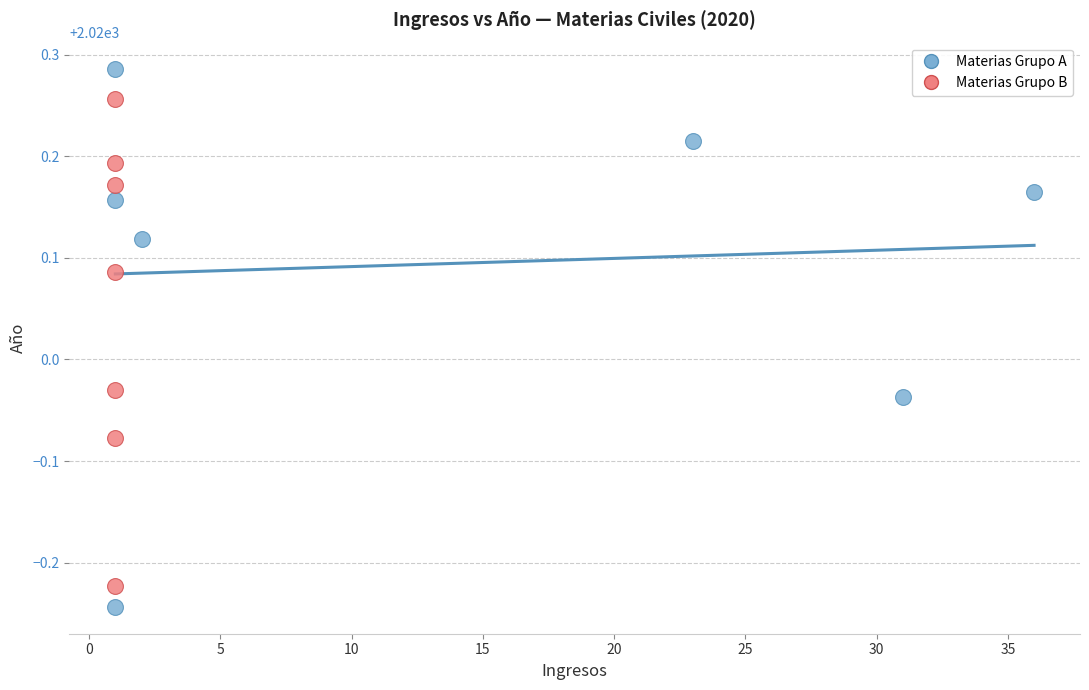

Which series has the largest Y range (max minus min)?

Materias Grupo A